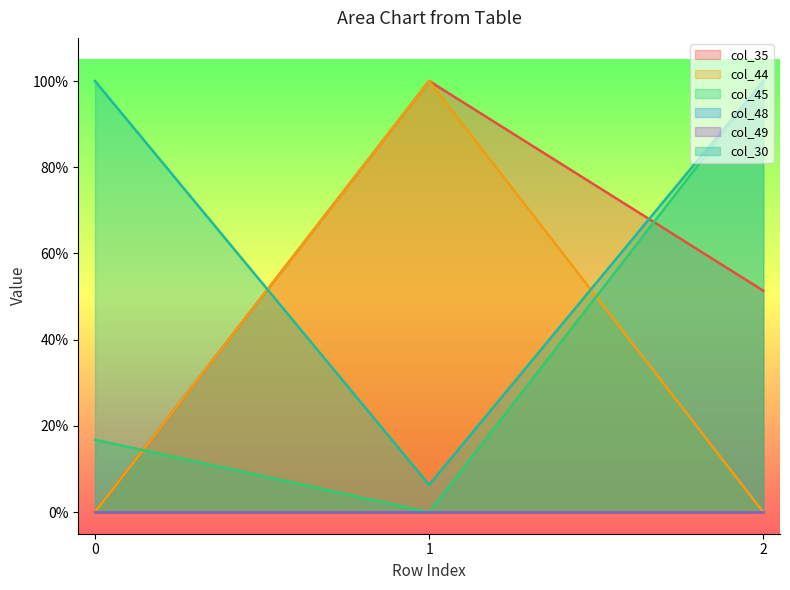

Does the chart display data point markers on the line(s)?

No